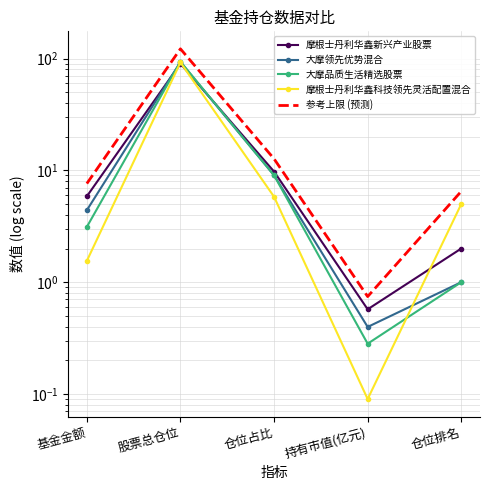

How many distinct data groups are displayed?

5